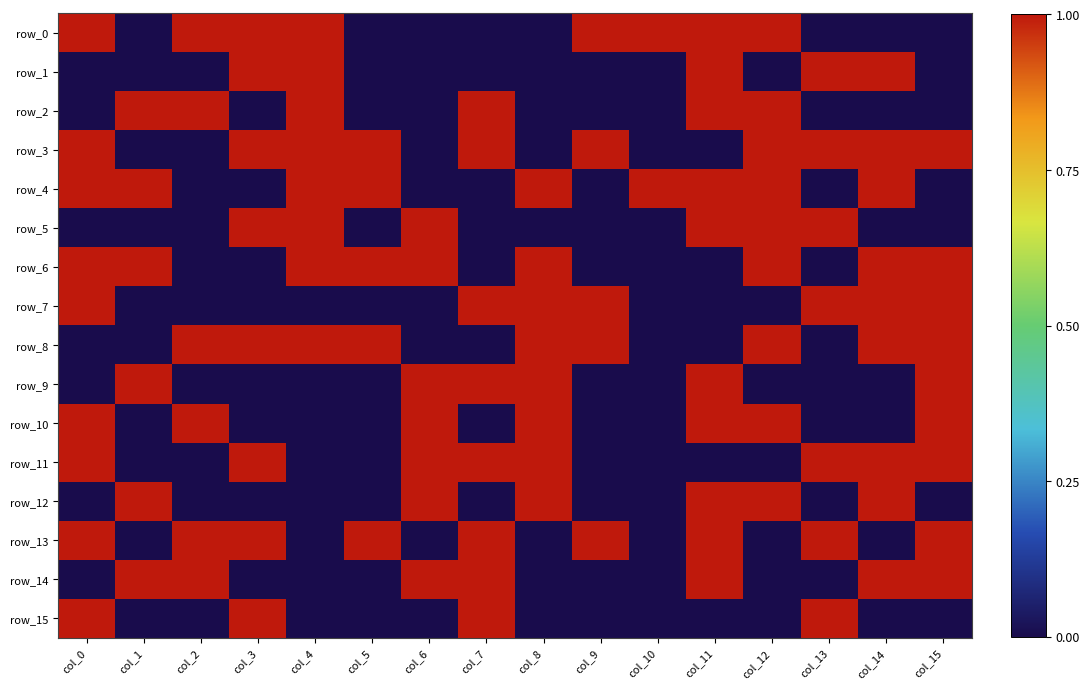

What is the total value across all series at col_1?

6